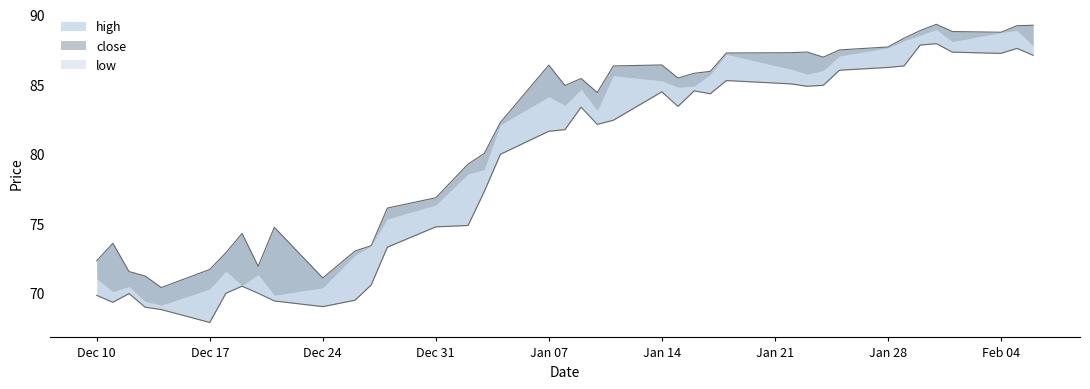

At which category is the sum across all series the highest?

2019-01-31